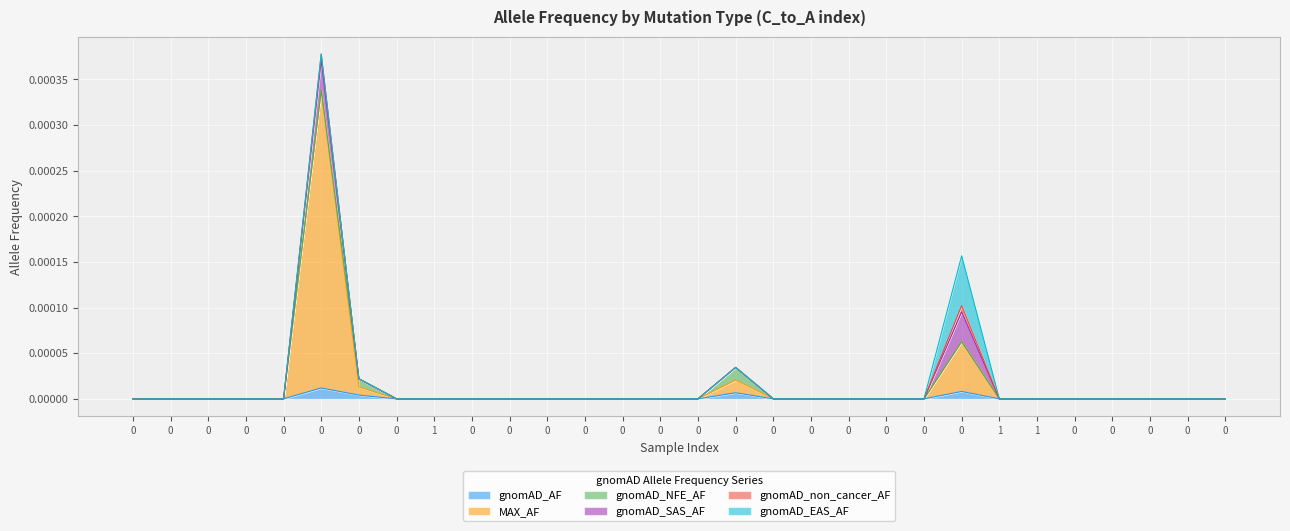

At 11, list the series in order from smallest to largest.

gnomAD_AF, MAX_AF, gnomAD_NFE_AF, gnomAD_SAS_AF, gnomAD_non_cancer_AF, gnomAD_EAS_AF